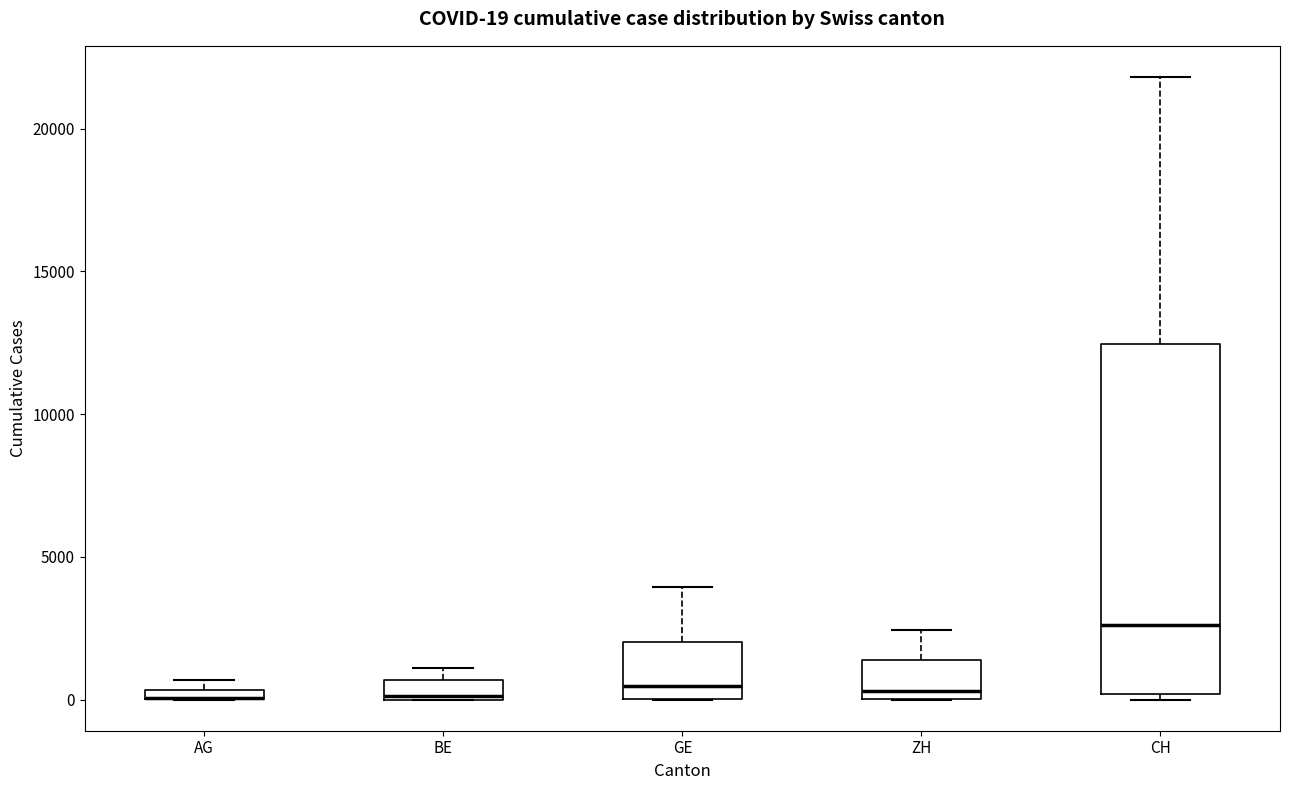

Which box is the tallest, from its lower edge to its upper edge?

CH